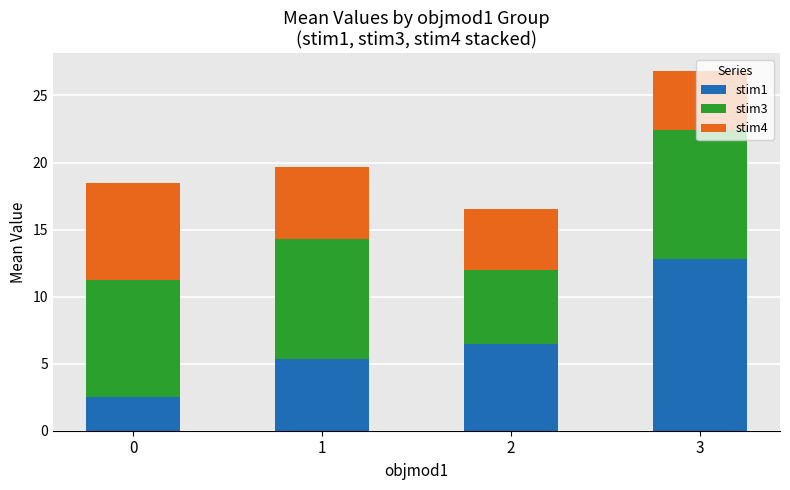

What is the total value across all series at 1?

19.7